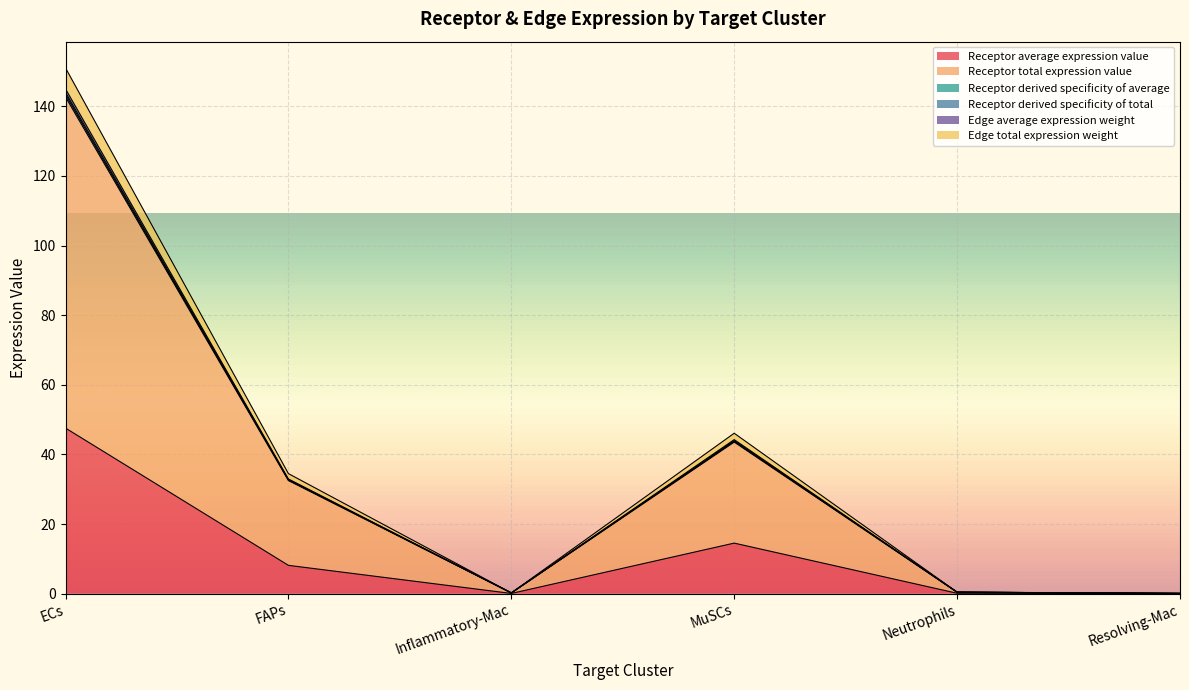

How many lines are shown in the chart?

6